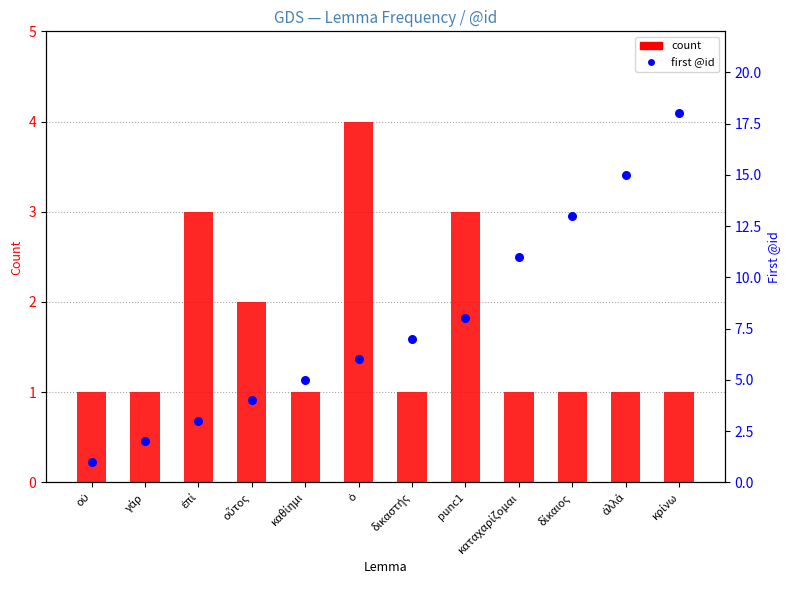

Is the value of first @id at καταχαρίζομαι greater than the value of count at δικαστής?

Yes